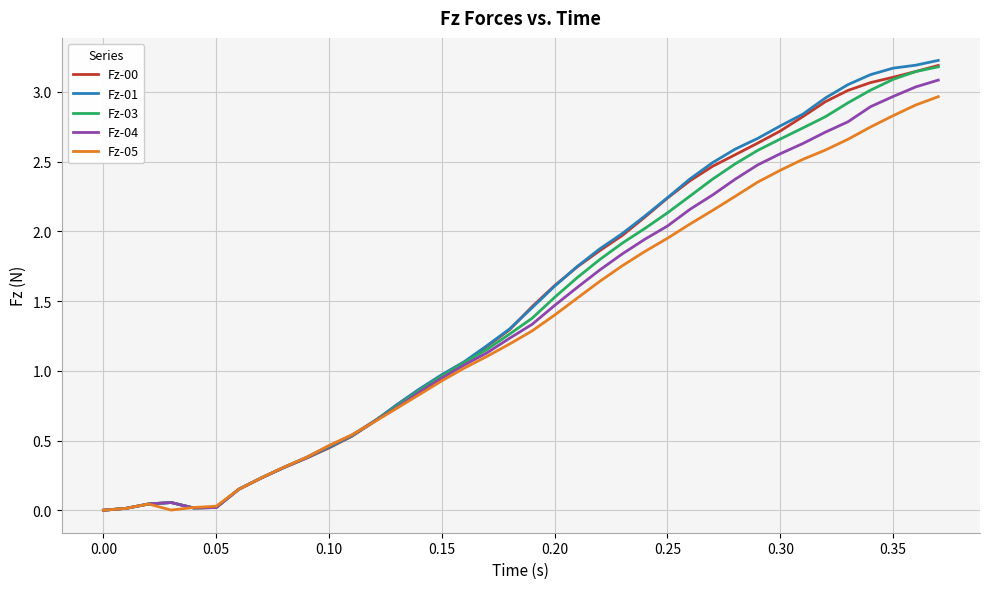

What is the maximum value shown in the chart?

3.2